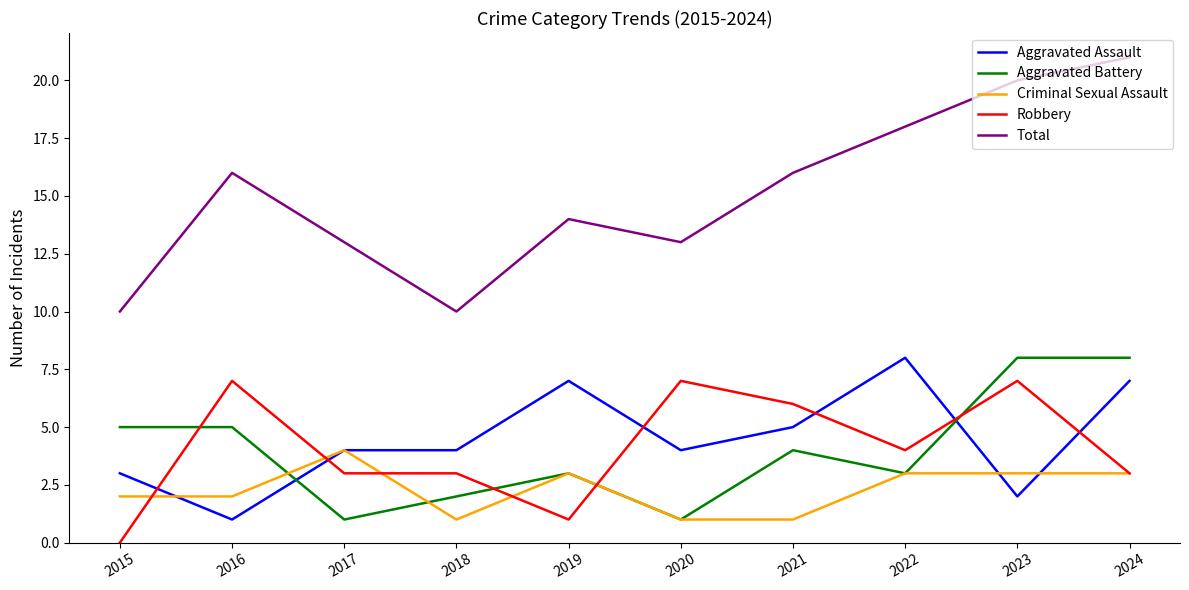

At which category does Criminal Sexual Assault reach its first local peak?

2017